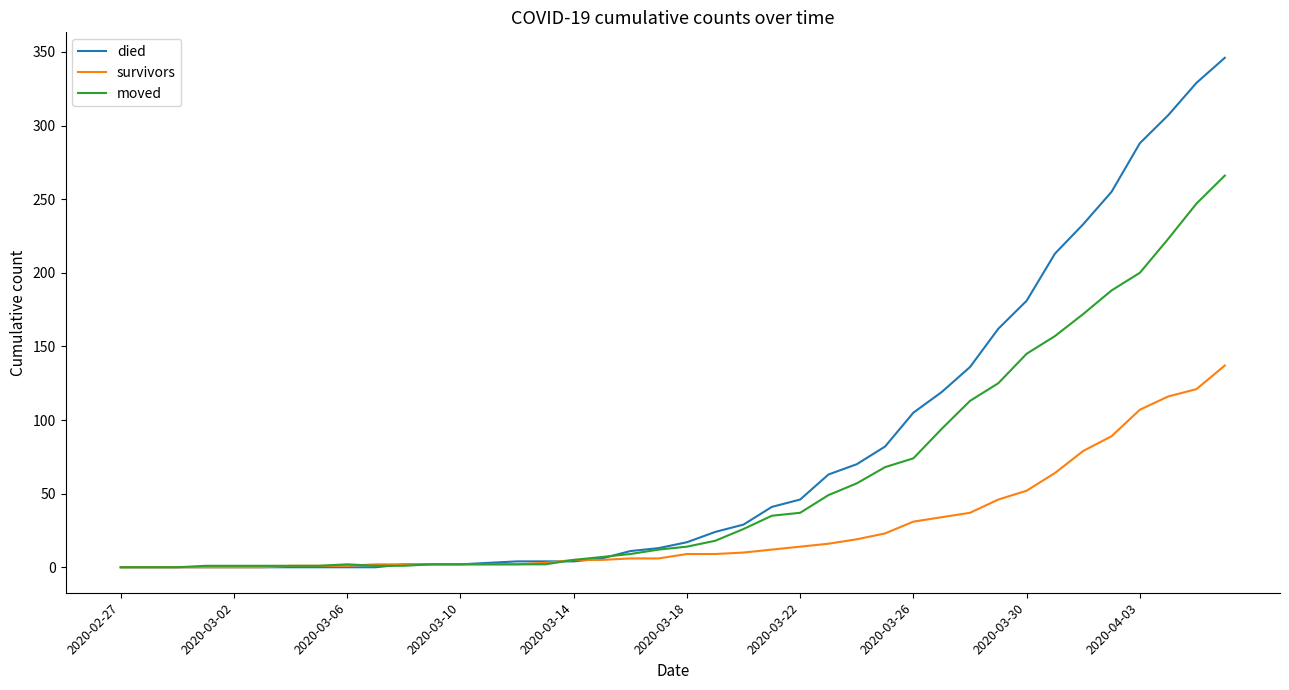

List the series in order of their overall mean, highest first.

died, moved, survivors